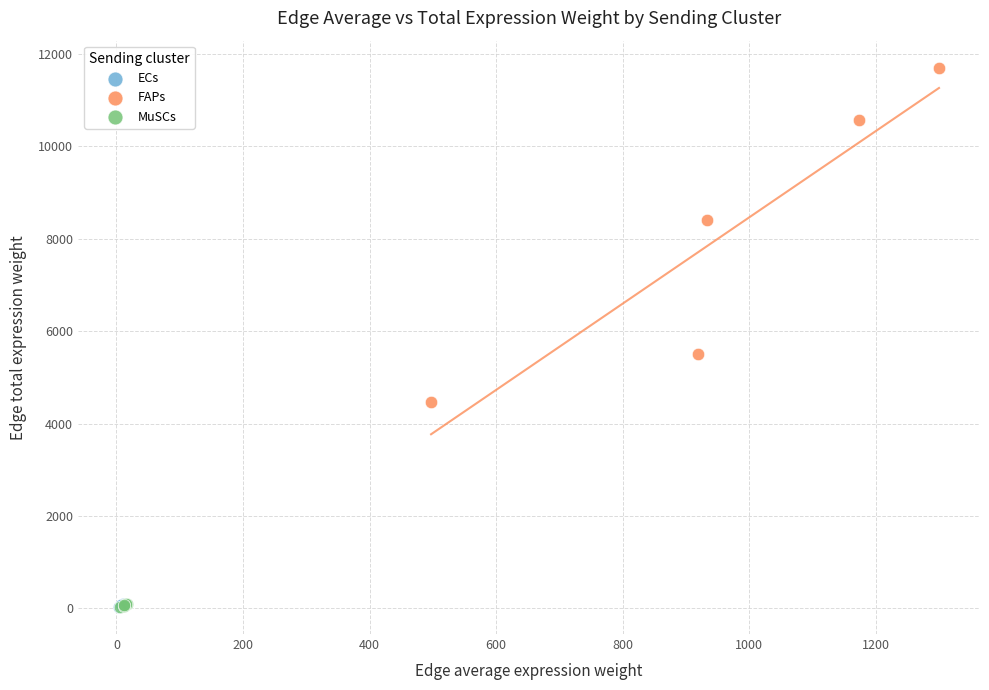

Which series has the widest spread of Y values?

FAPs